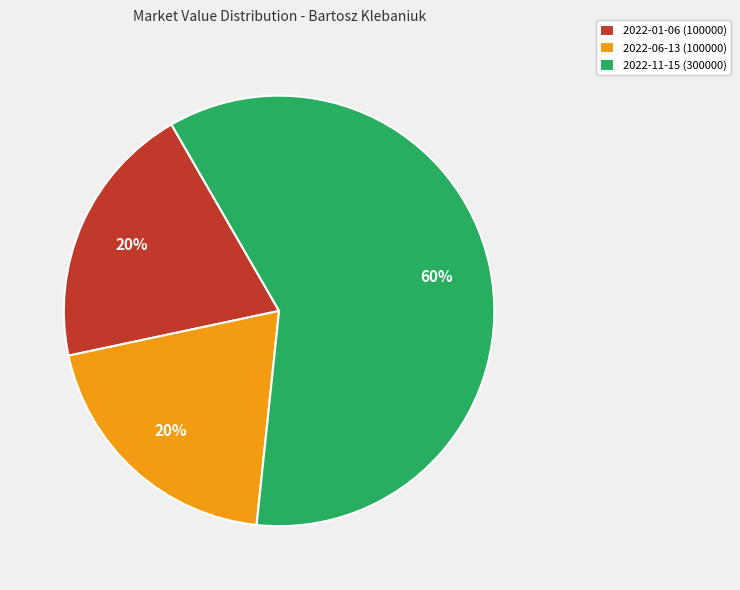

Is it true that 2022-06-13 (100000) is 20% of the pie?

True